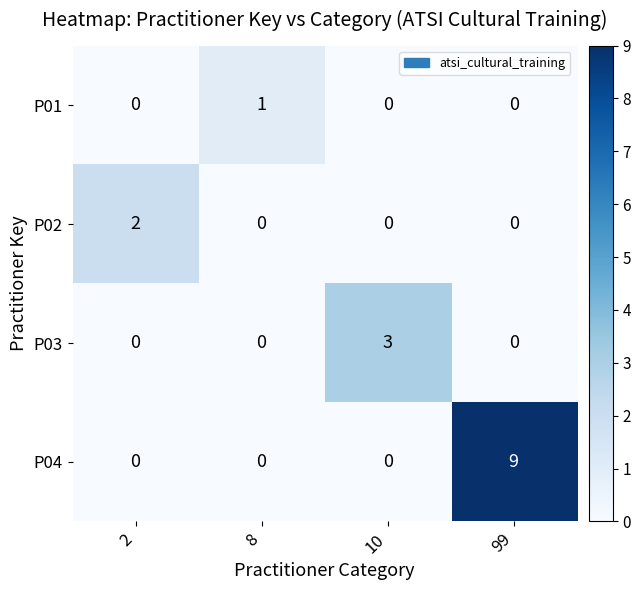

List the series in order of their peak value, highest first.

P04, P03, P02, P01